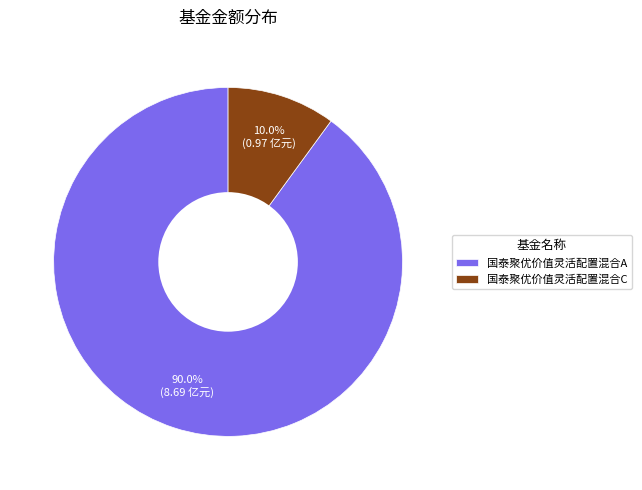

Which slice is the smallest?

国泰聚优价值灵活配置混合C